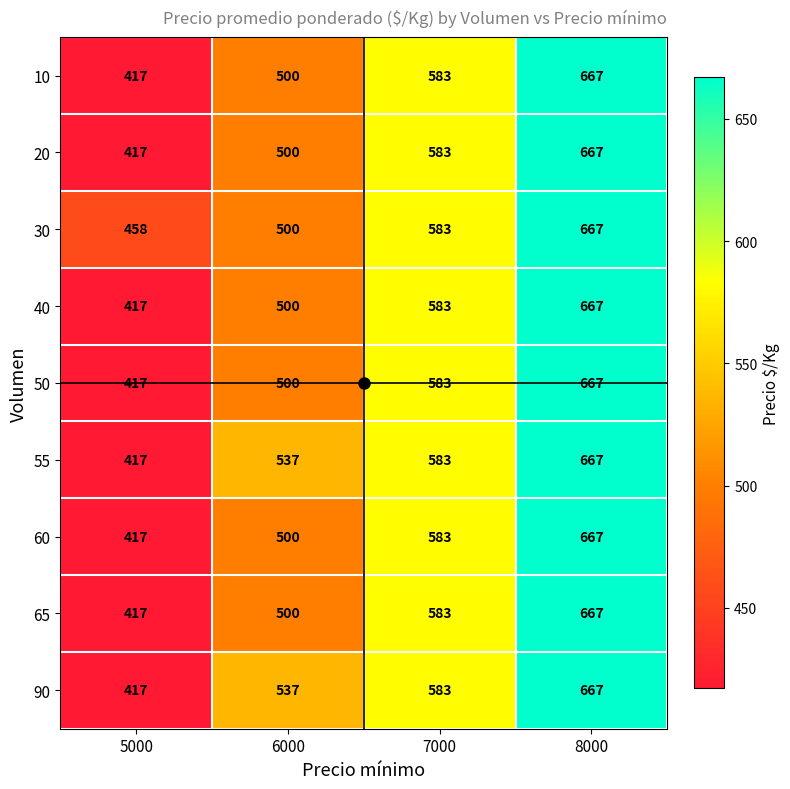

How many data points does each series have?

4